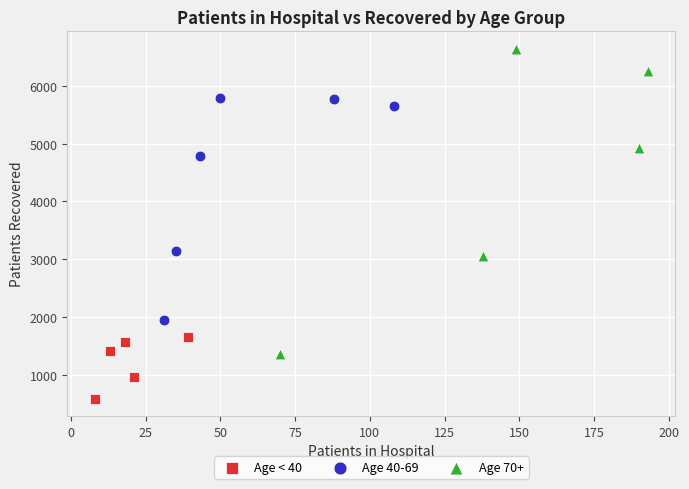

Which series contains the lowest Y value?

Age < 40